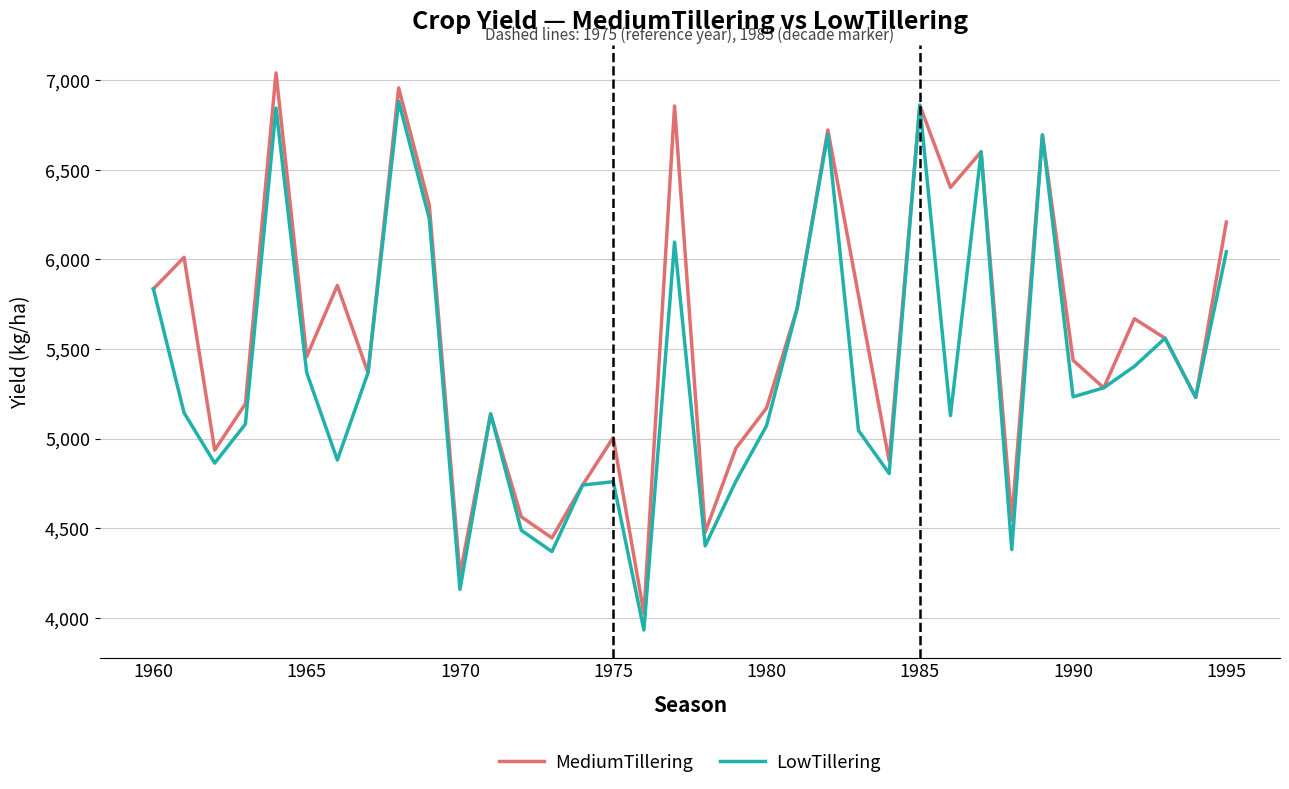

How many categories are shown in the chart?

36